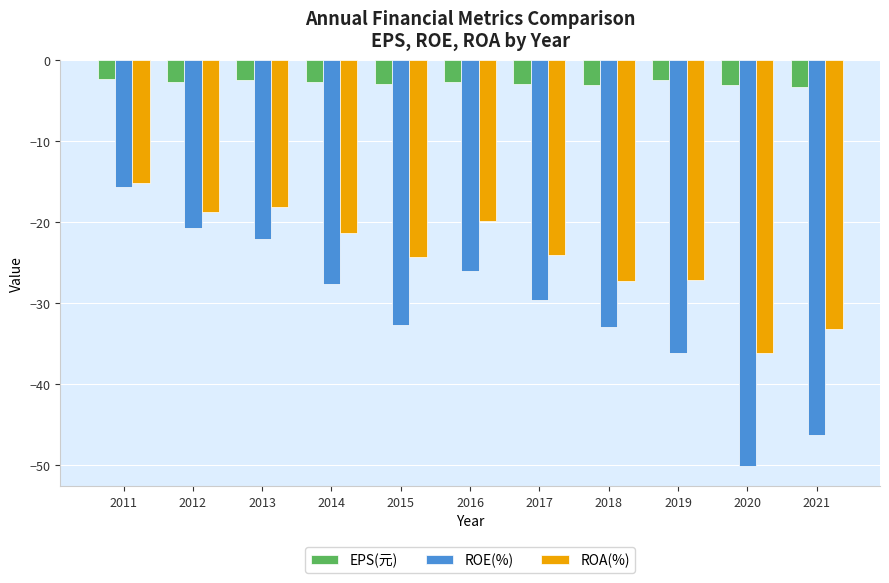

Is it true that ROE(%) equals -80.0 at 2020?

False